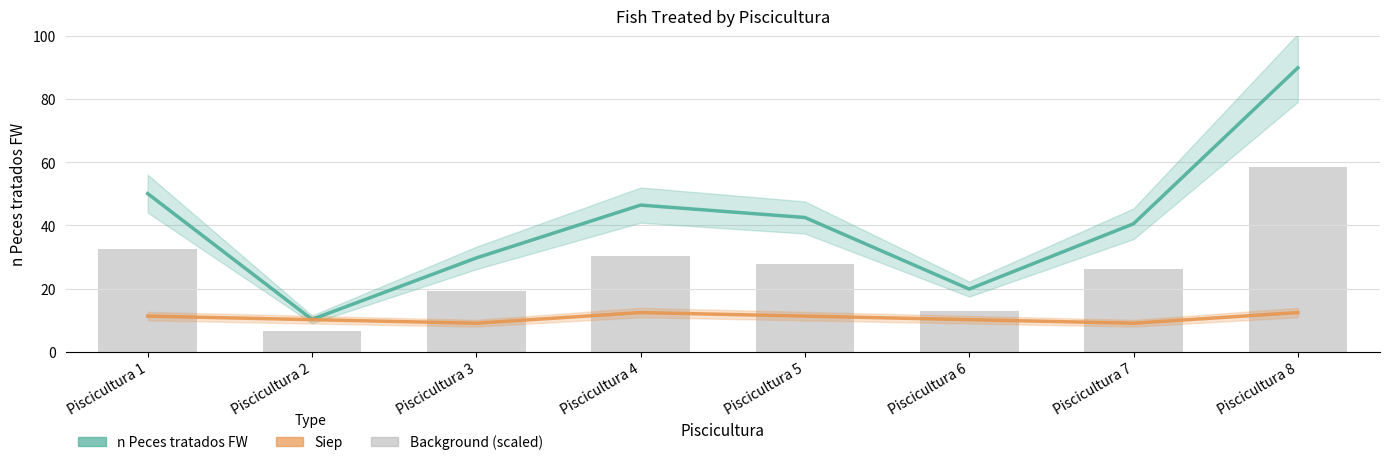

Reading left to right, what are all the values shown in this chart?

n Peces tratados FW: Piscicultura 1=50.1	Piscicultura 2=10.2	Piscicultura 3=29.7	Piscicultura 4=46.5	Piscicultura 5=42.5	Piscicultura 6=19.8	Piscicultura 7=40.5	Piscicultura 8=90.0
Siep: Piscicultura 1=11.3	Piscicultura 2=10.1	Piscicultura 3=9.0	Piscicultura 4=12.4	Piscicultura 5=11.3	Piscicultura 6=10.1	Piscicultura 7=9.0	Piscicultura 8=12.4